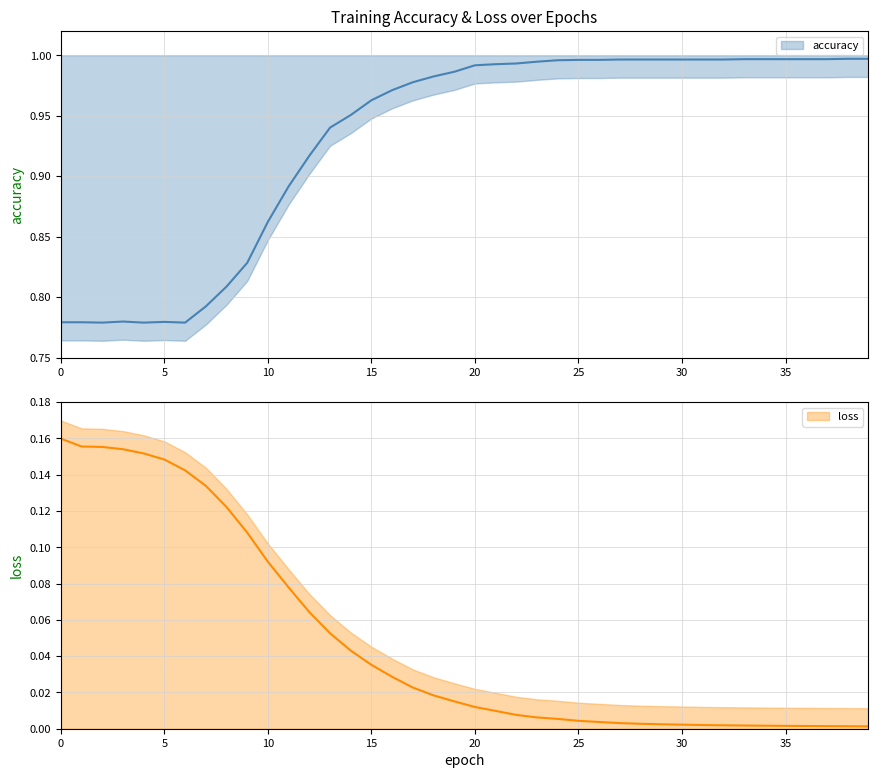

The loss series shows 0.1 at 10. True or false?

False